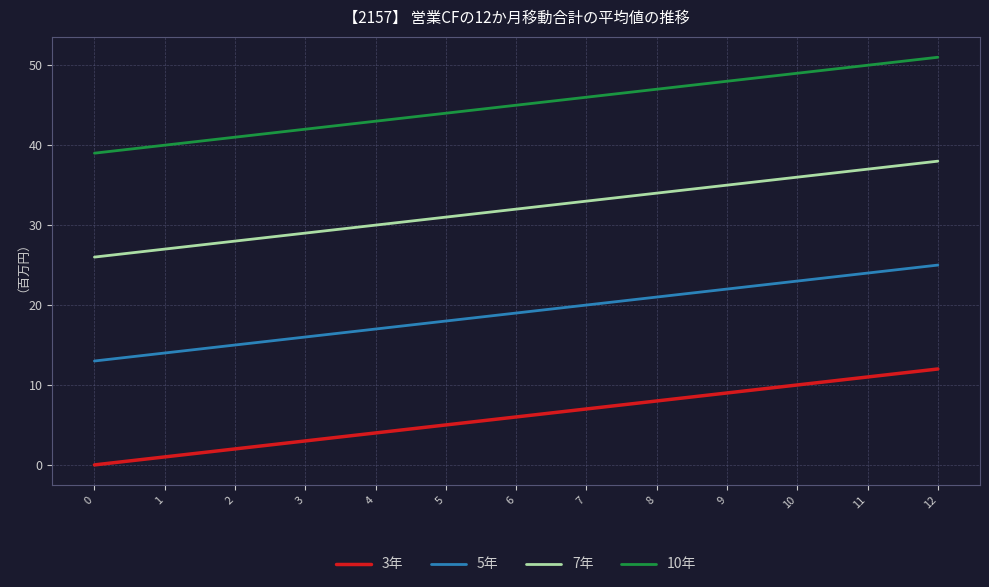

True or false: 7年 and 3年 intersect in this chart.

False